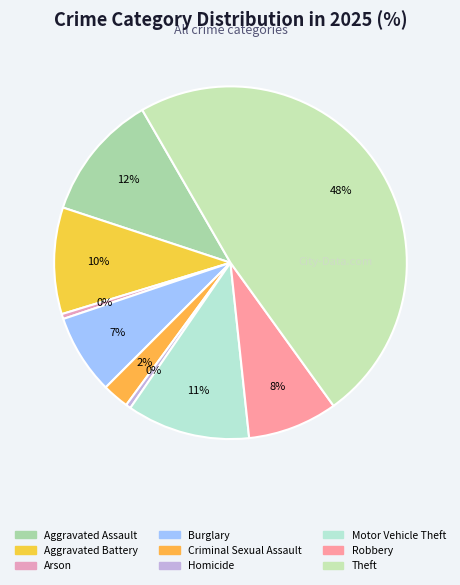

The Criminal Sexual Assault slice represents 1% of the pie. True or false?

False